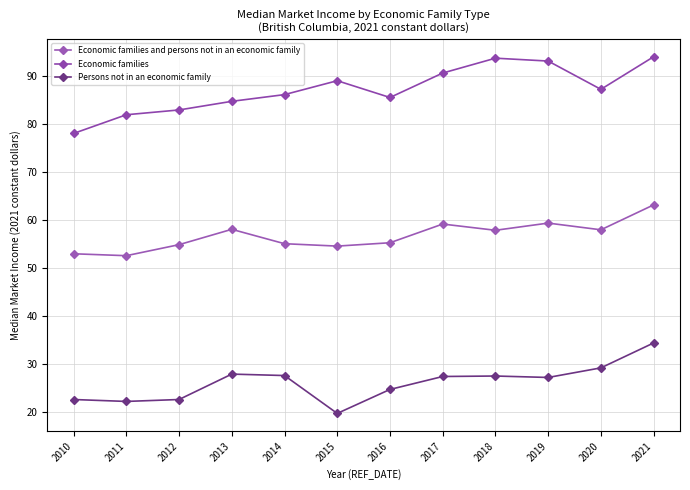

Is this an area chart (filled region under the line)?

No